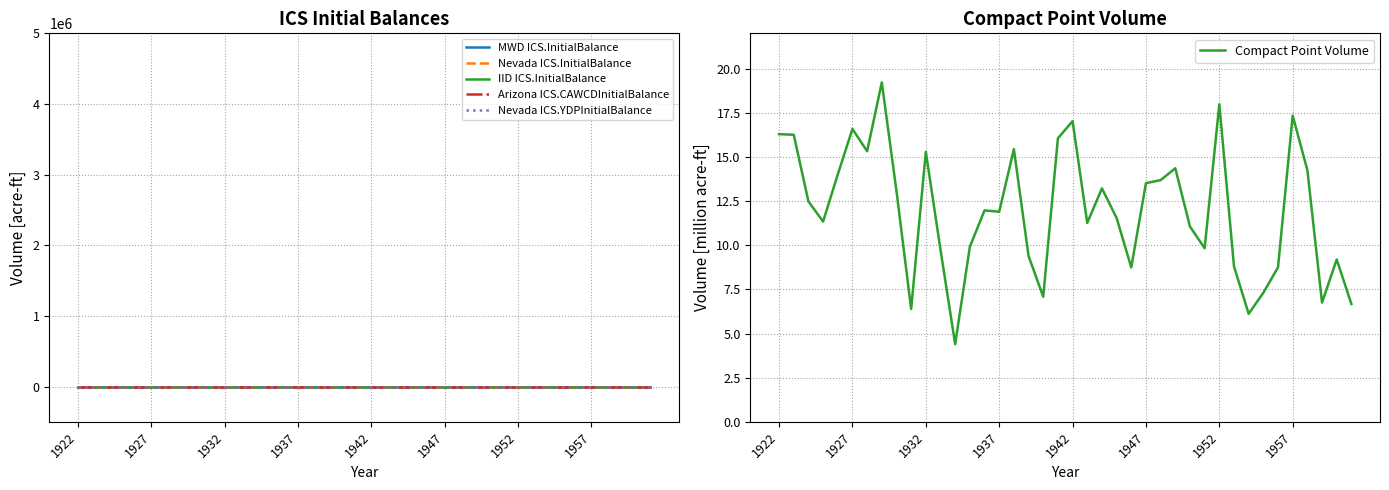

Is this an area chart (filled region under the line)?

No